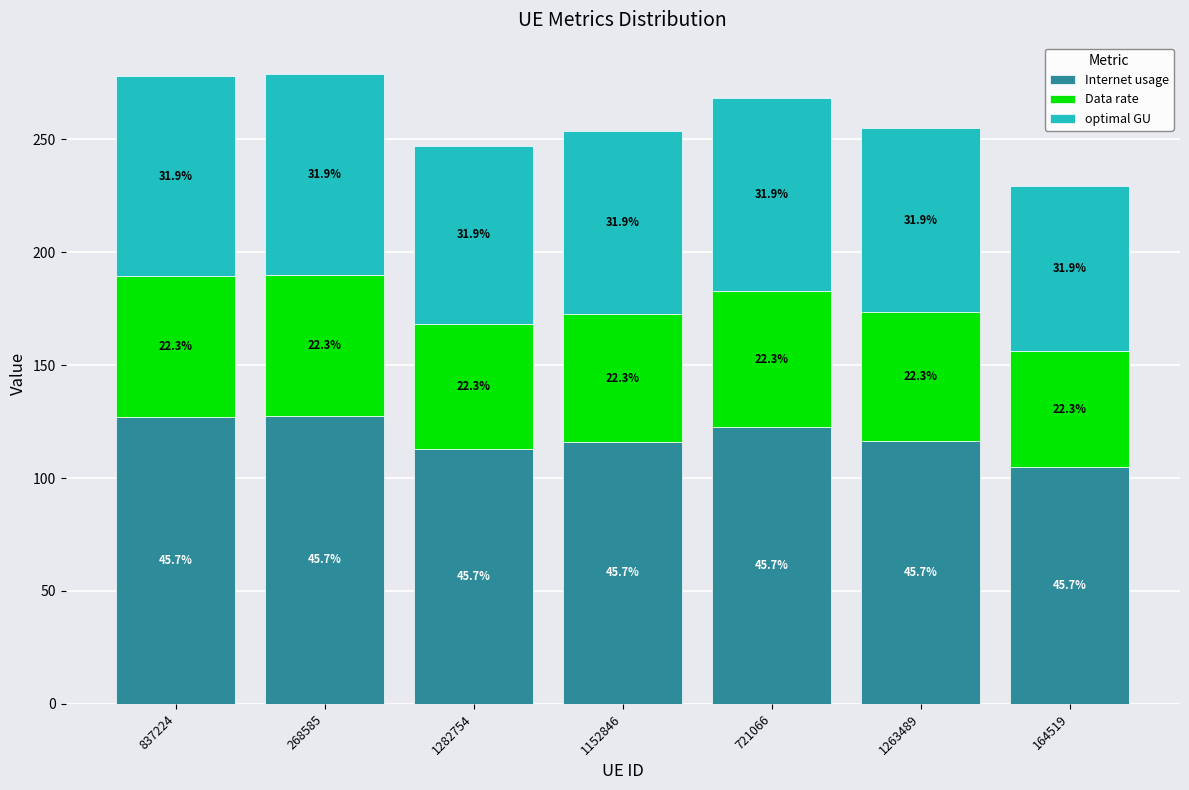

What is the label of the 1st bar from the left?

837224